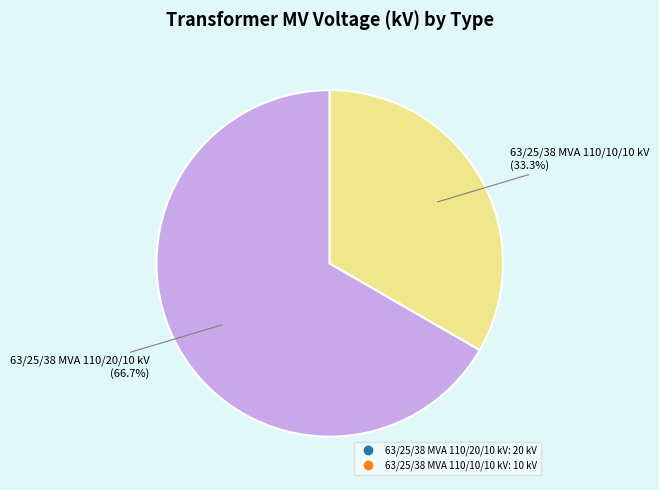

To the nearest percent, what is the difference between the largest and smallest slice percentages?

33%